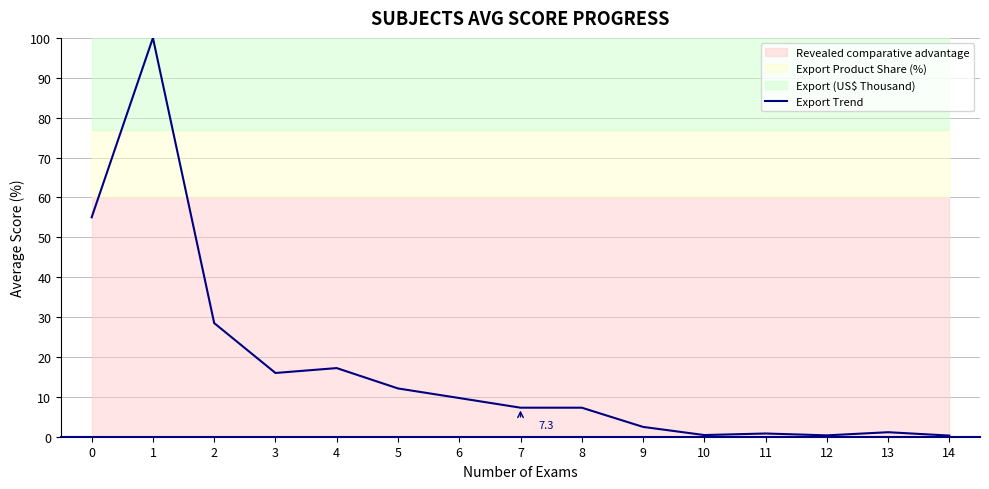

Which category has the lowest value across all series?

14